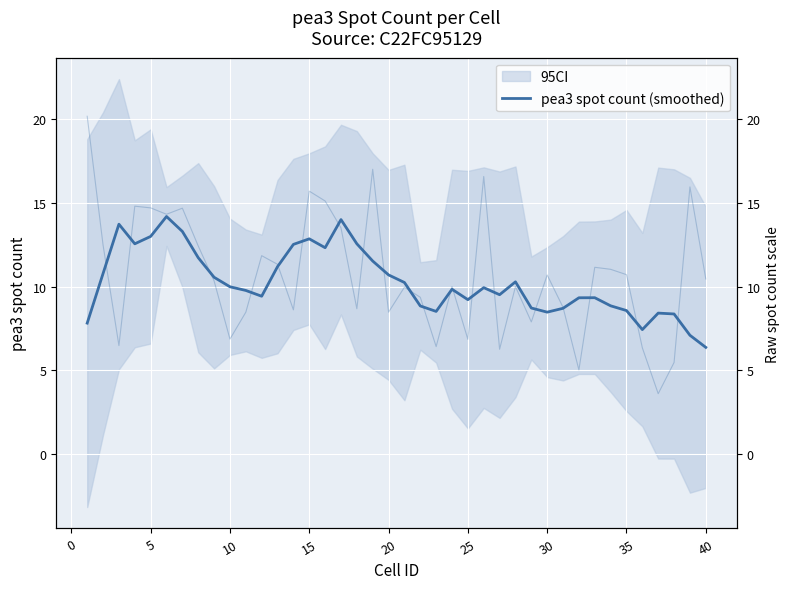

Reading left to right, what are all the values shown in this chart?

7.8	10.8	13.7	12.6	13.0	14.2	13.3	11.7	10.6	10.0	9.8	9.4	11.2	12.5	12.9	12.3	14.0	12.6	11.5	10.7	10.2	8.8	8.5	9.8	9.2	9.9	9.5	10.3	8.7	8.5	8.7	9.3	9.3	8.9	8.6	7.4	8.4	8.4	7.1	6.4